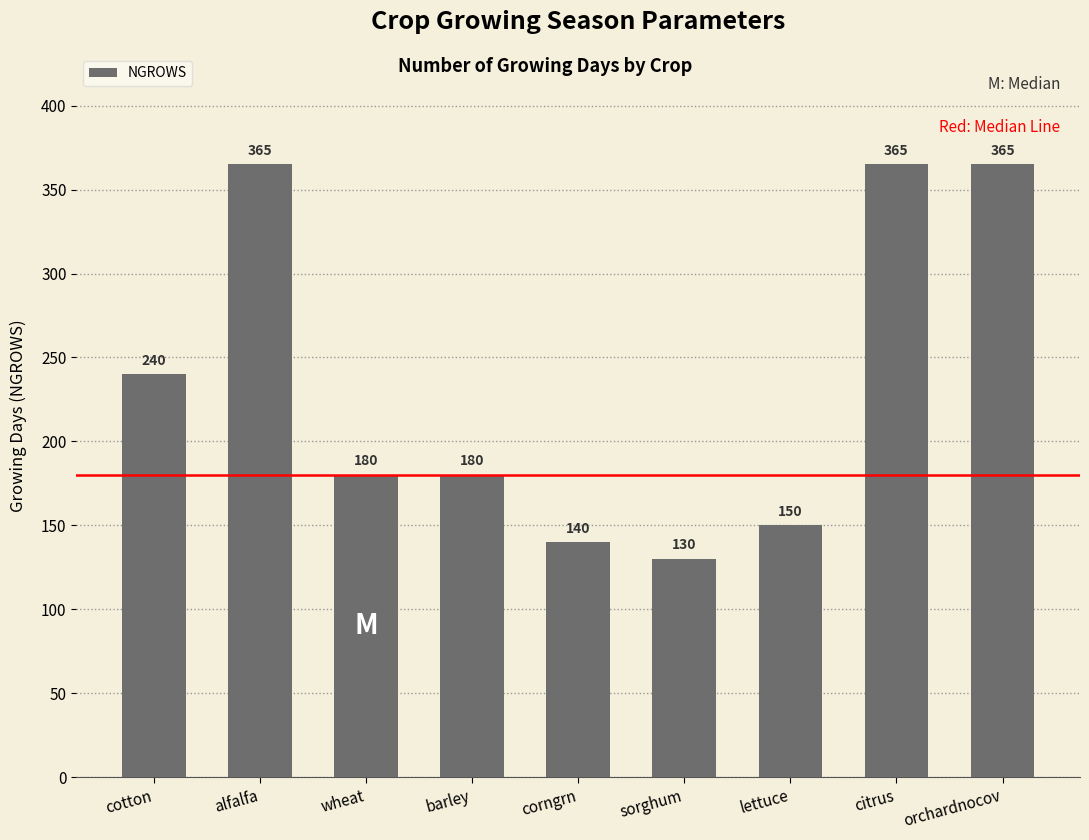

Reading left to right, extract all data points from this chart.

cotton=240	alfalfa=365	wheat=180	barley=180	corngrn=140	sorghum=130	lettuce=150	citrus=365	orchardnocov=365